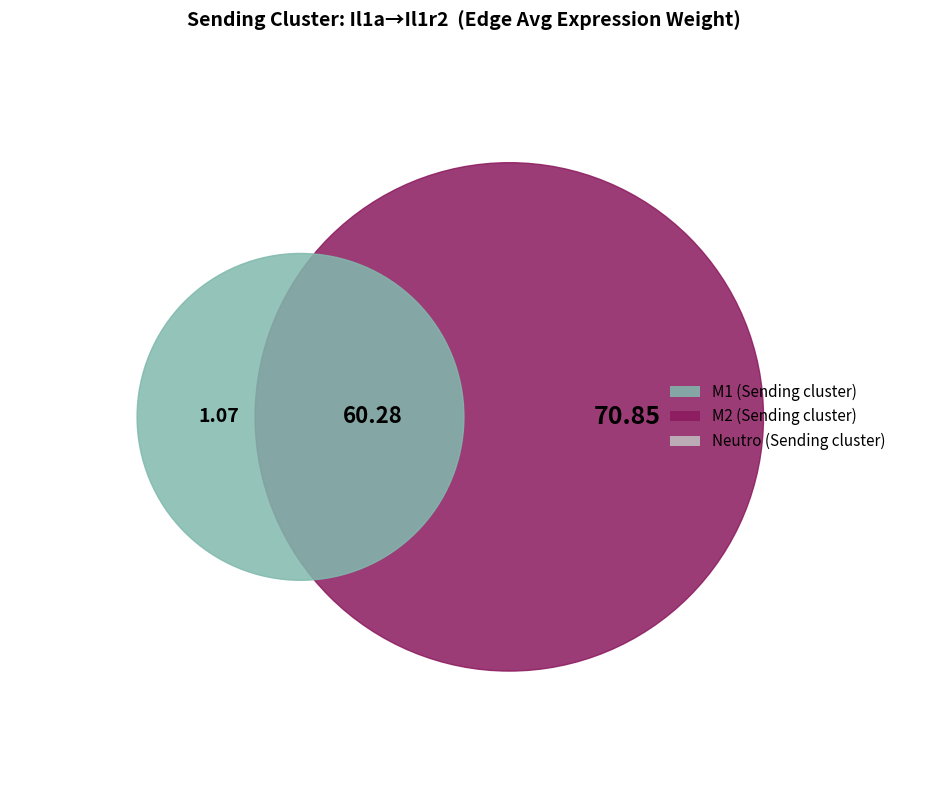

How many segments does this pie chart have?

3